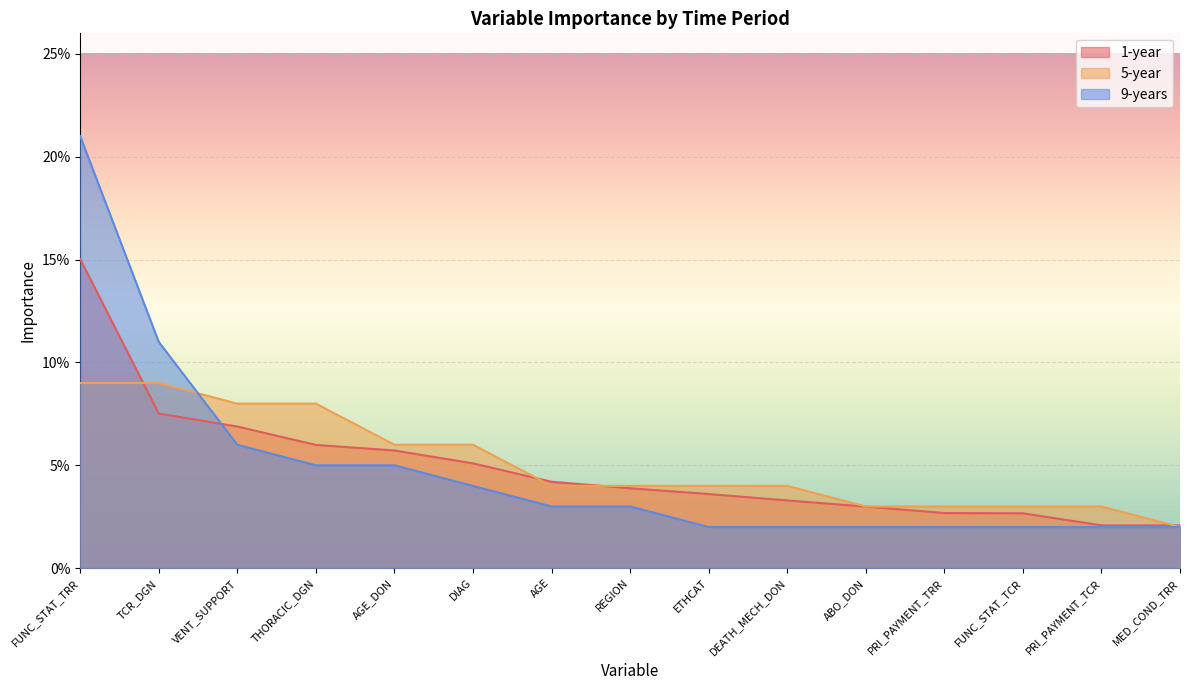

What is the difference between the maximum and second lowest values in the 1-year series?

0.1